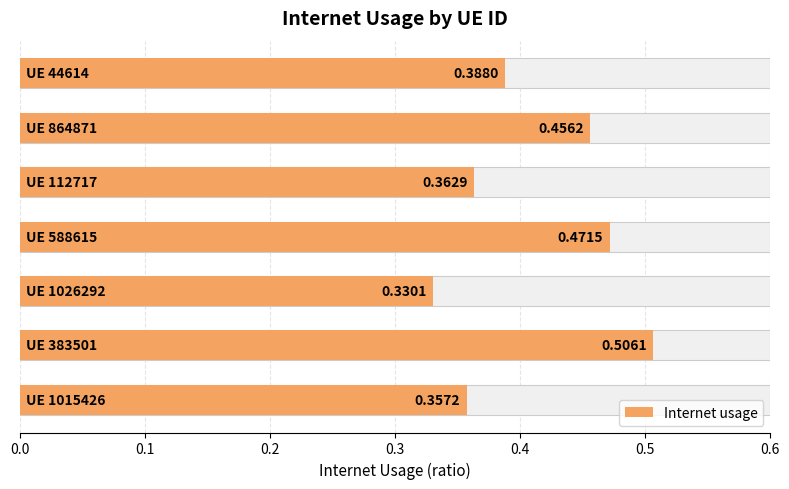

What is the difference between the maximum and minimum values?

0.2